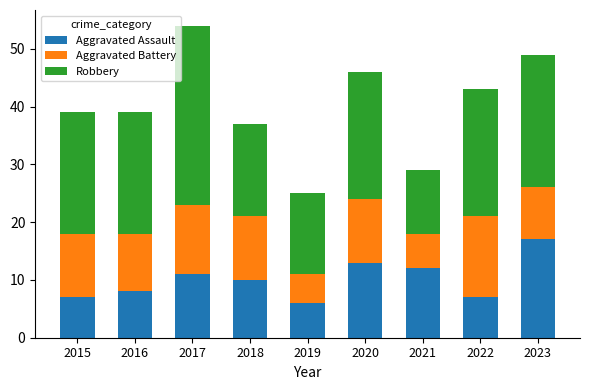

True or false: Aggravated Assault has a value of 12 at 2021.

True